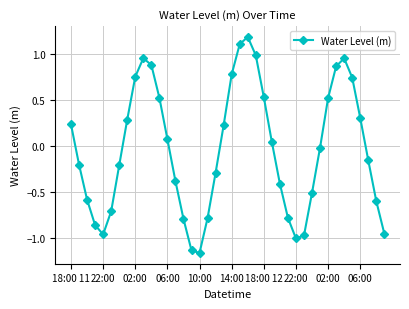

What is the maximum value shown in the chart?

1.2